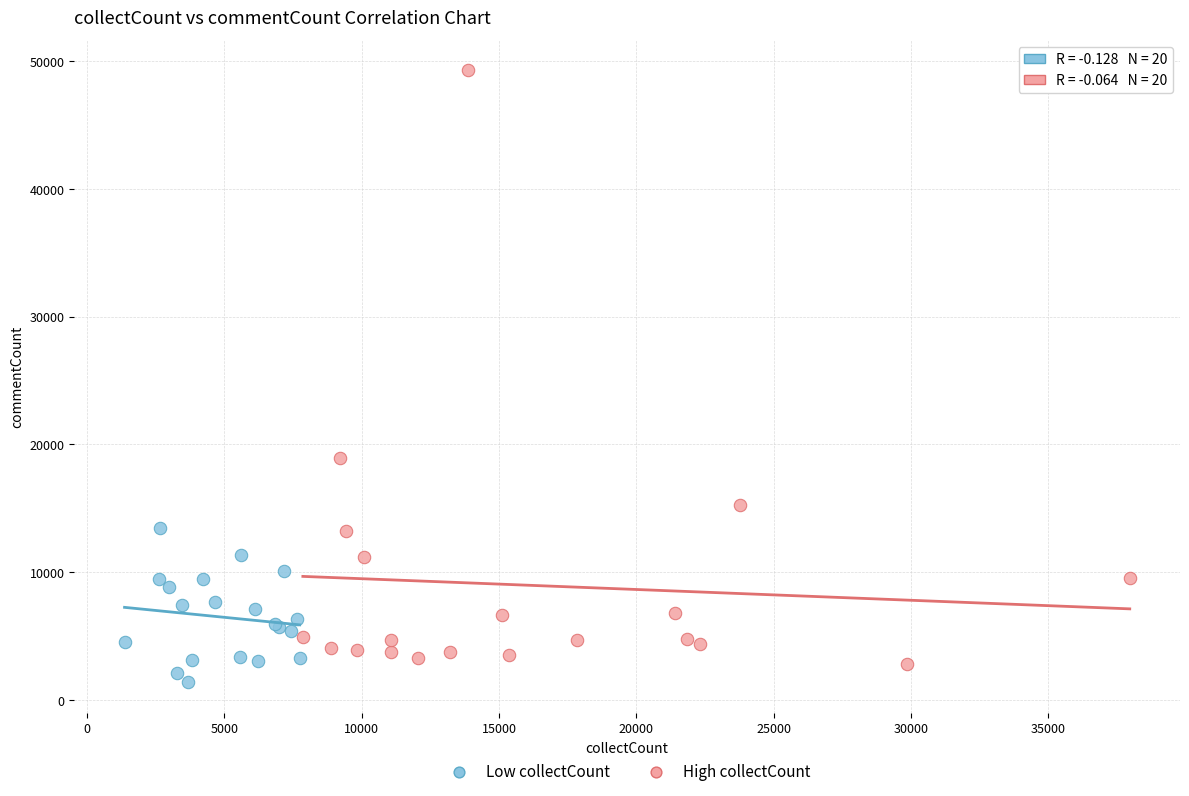

Which series has the largest Y range (max minus min)?

High collectCount